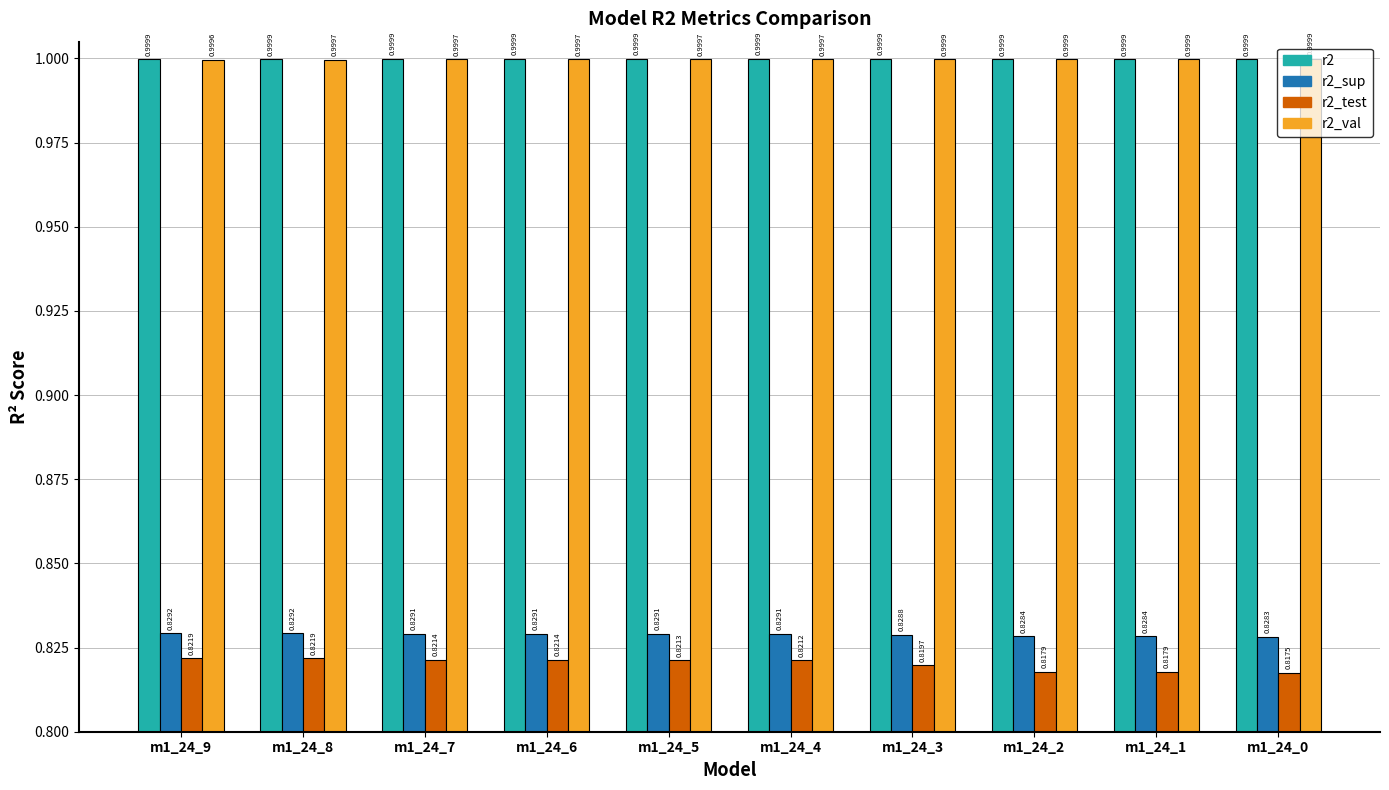

Which series has the widest spread of values?

r2_test